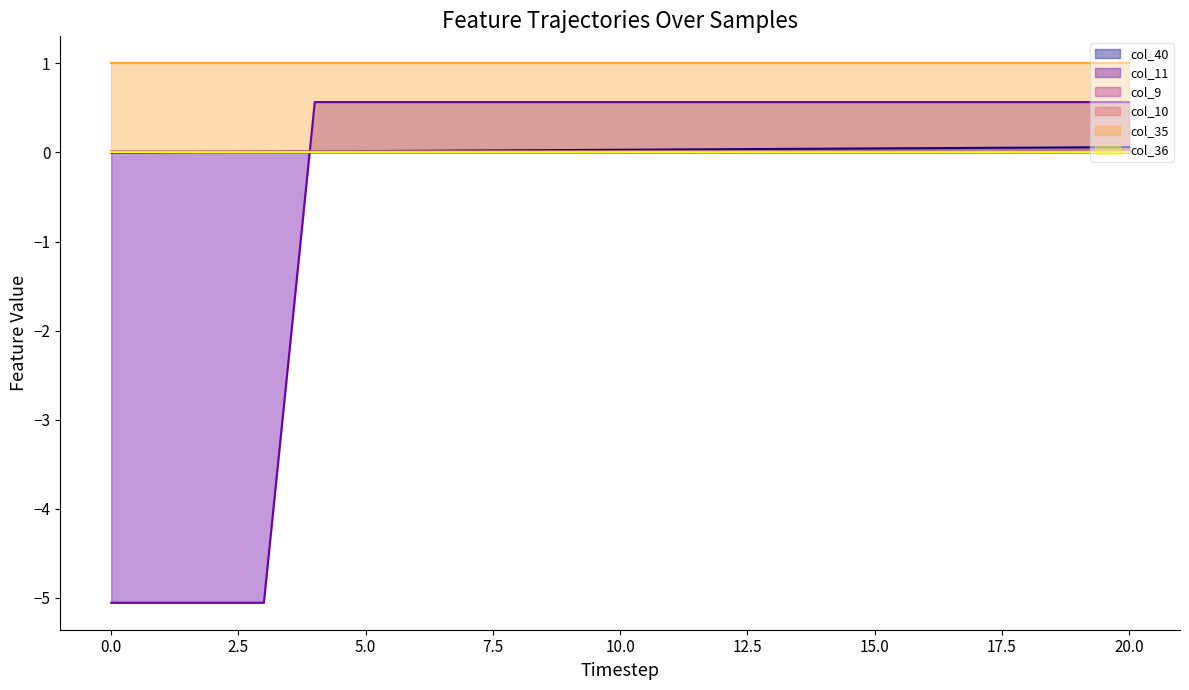

At how many categories does at least one series exceed 0?

21